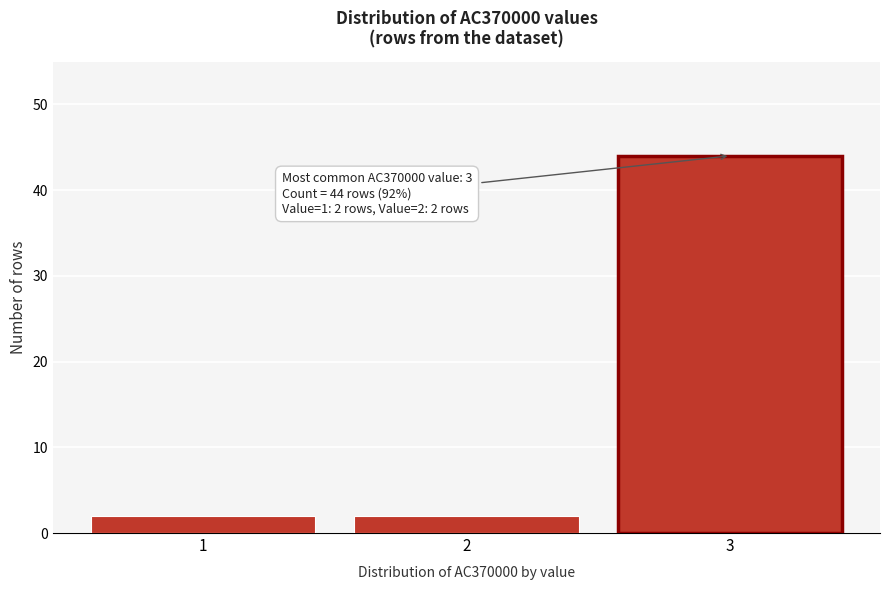

Over which range of the x-axis is the bar tallest?

2.5 to 3.5